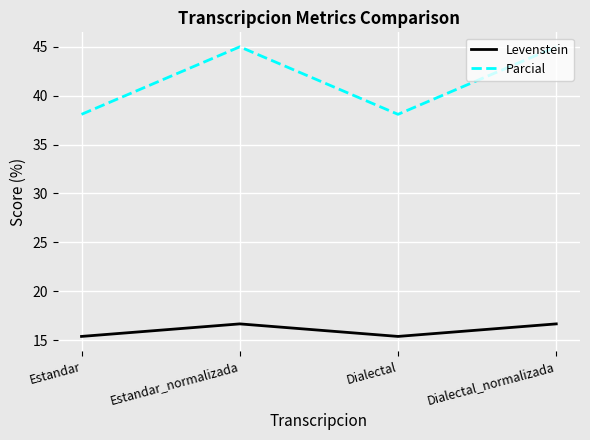

At how many categories does at least one series exceed 43?

2